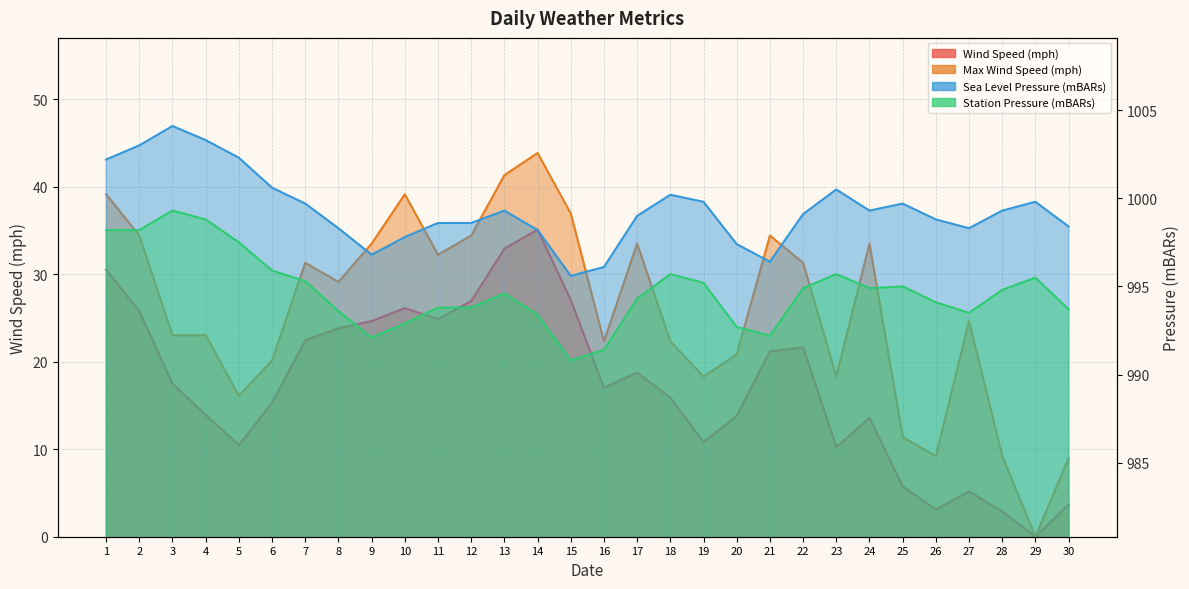

How many data points in Wind Speed (mph) are above 17?

16